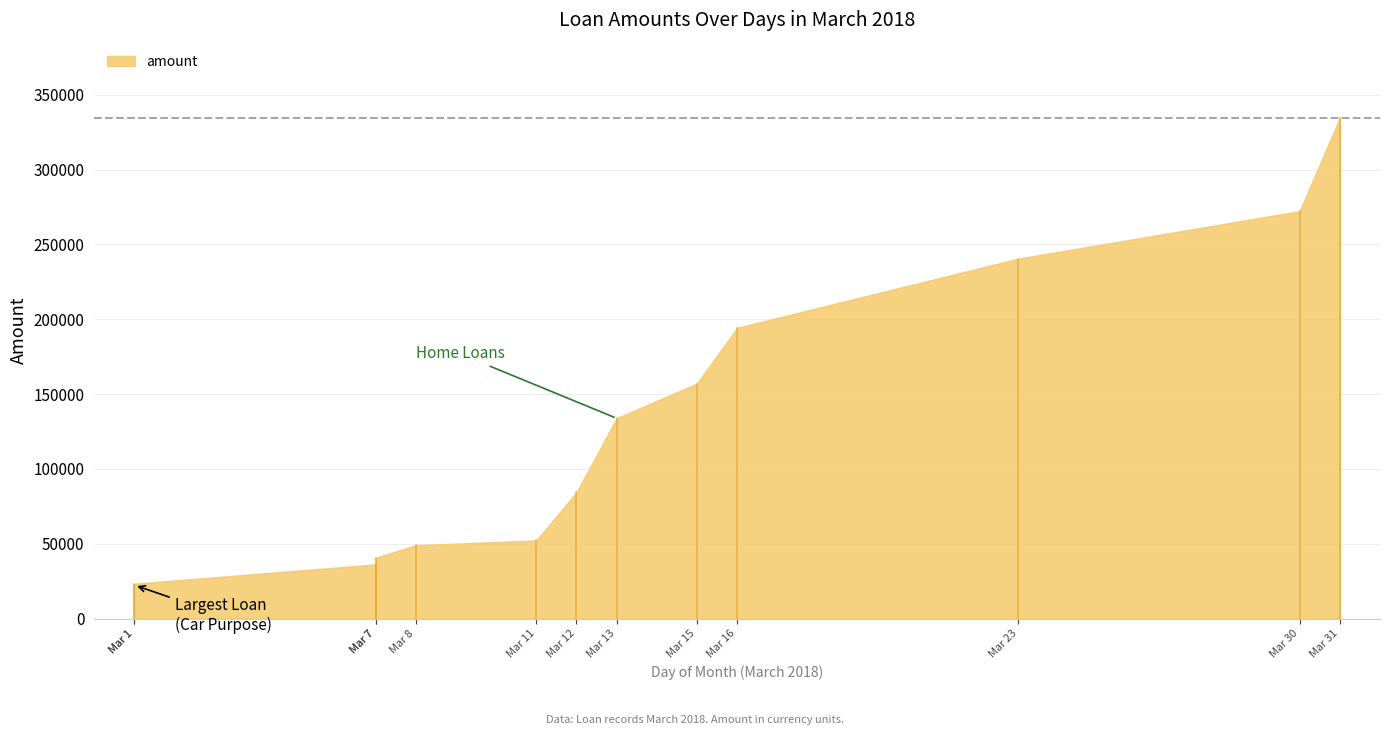

Which has a higher value, 2018-03-11 or 2018-03-16?

2018-03-16